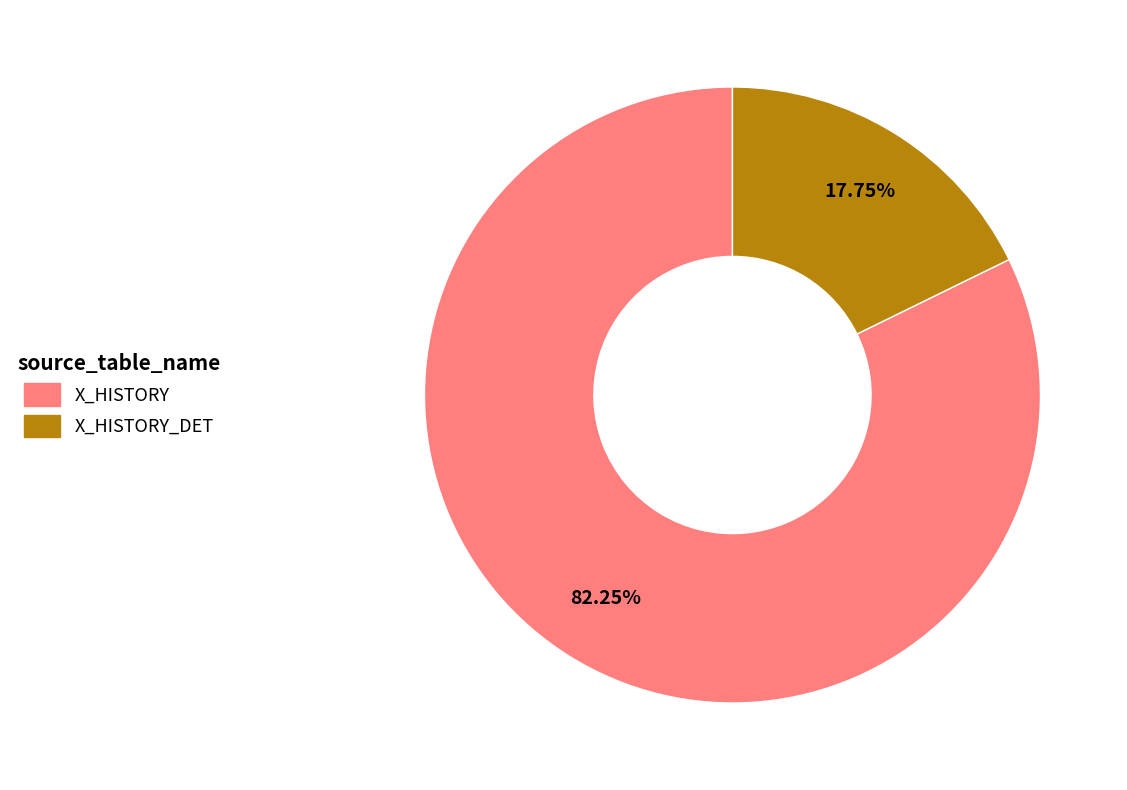

Which slice is the largest?

X_HISTORY